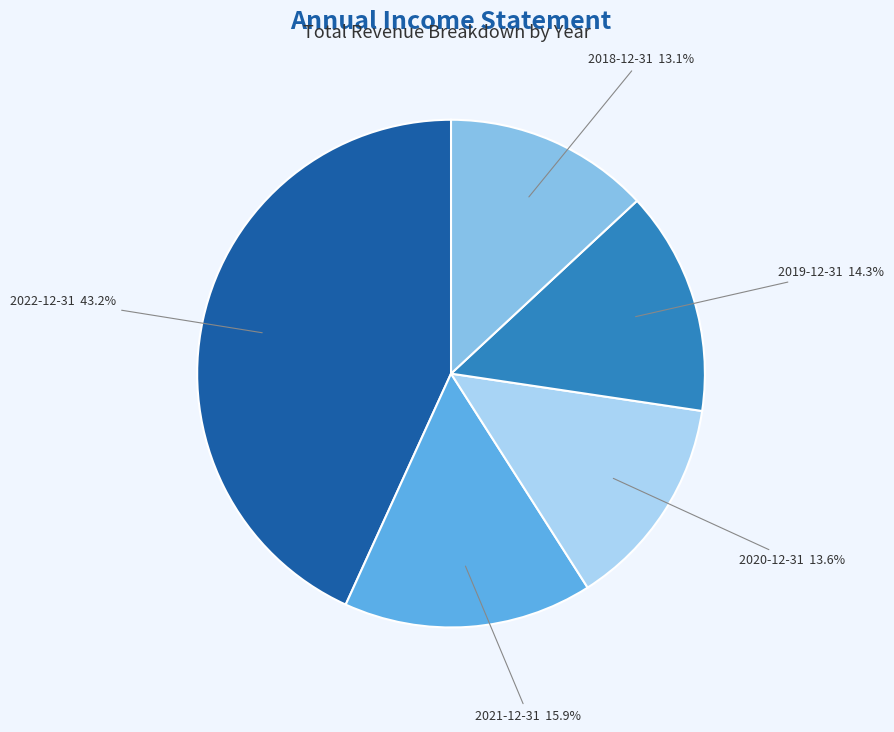

Do 2020-12-31 and 2018-12-31 together represent more than half of the pie?

No